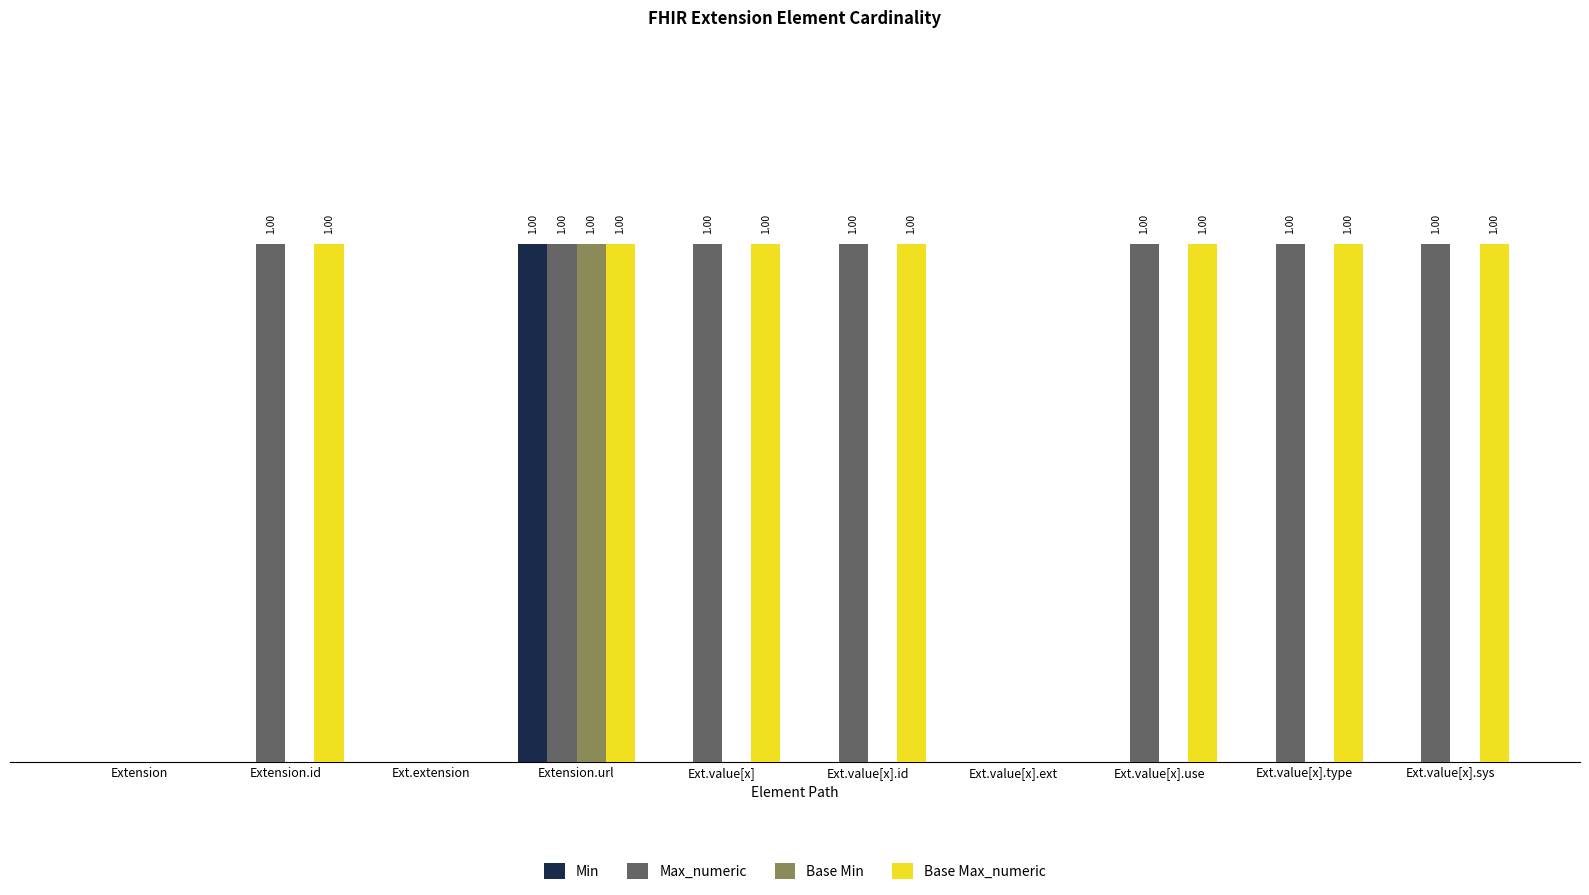

Between Ext.value[x].id and Ext.extension, which is larger?

Ext.value[x].id